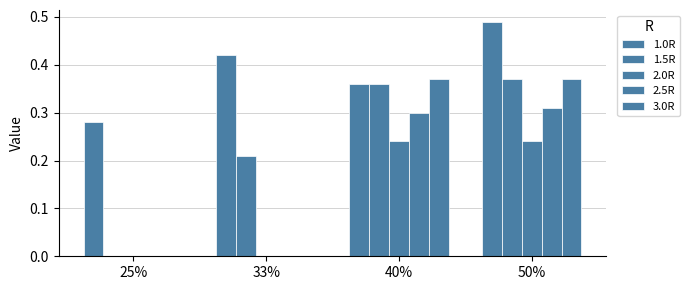

How many distinct data groups are displayed?

5